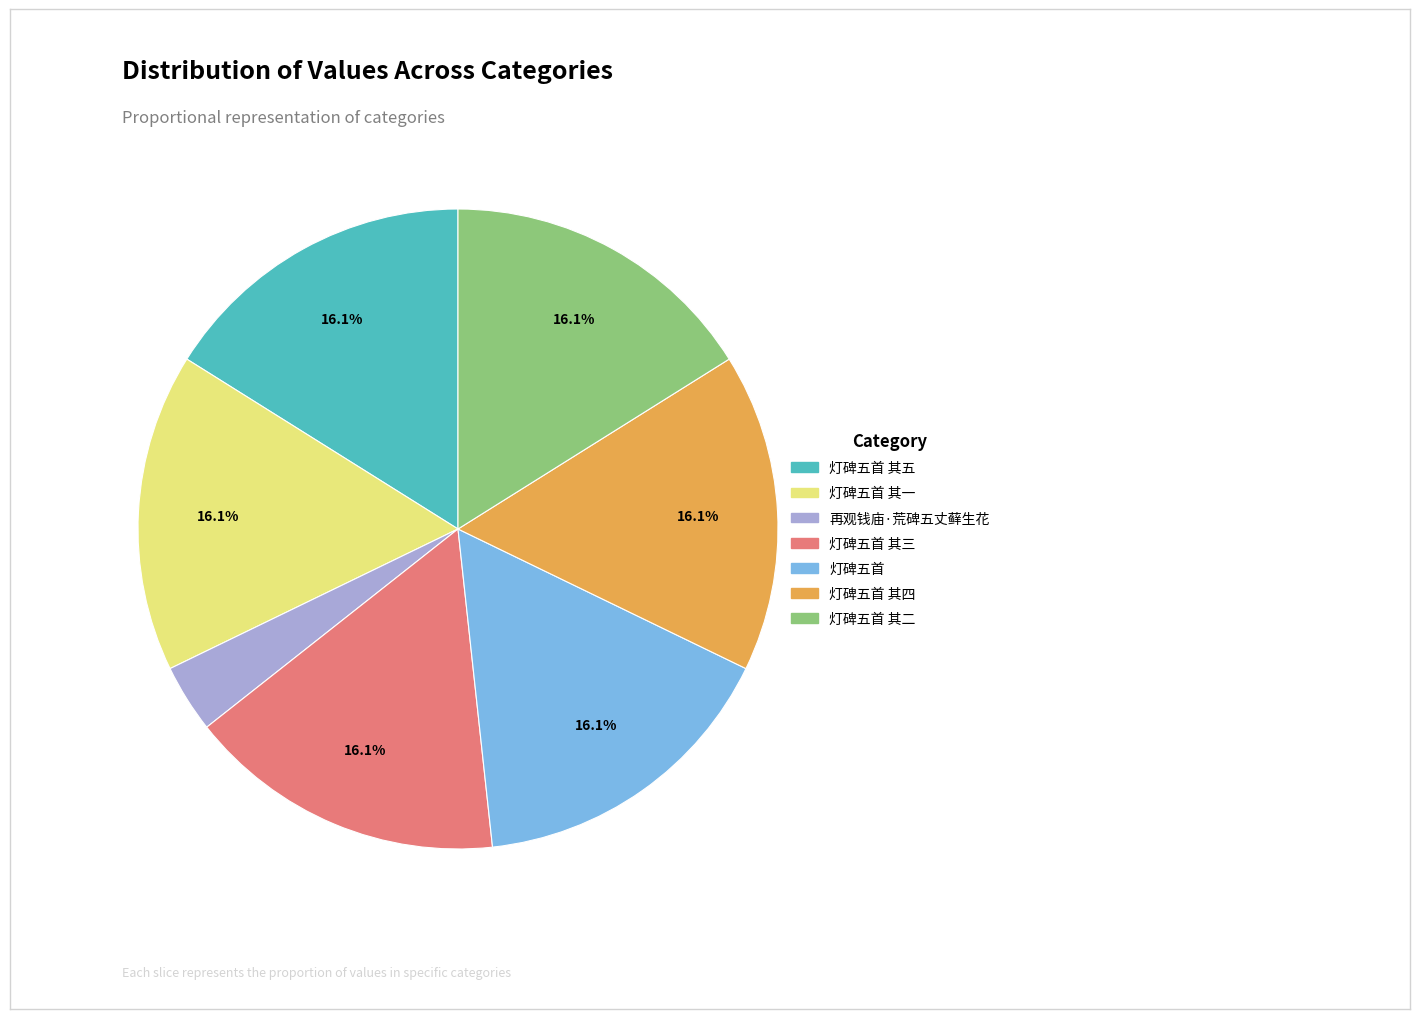

Does any single category account for the majority?

No